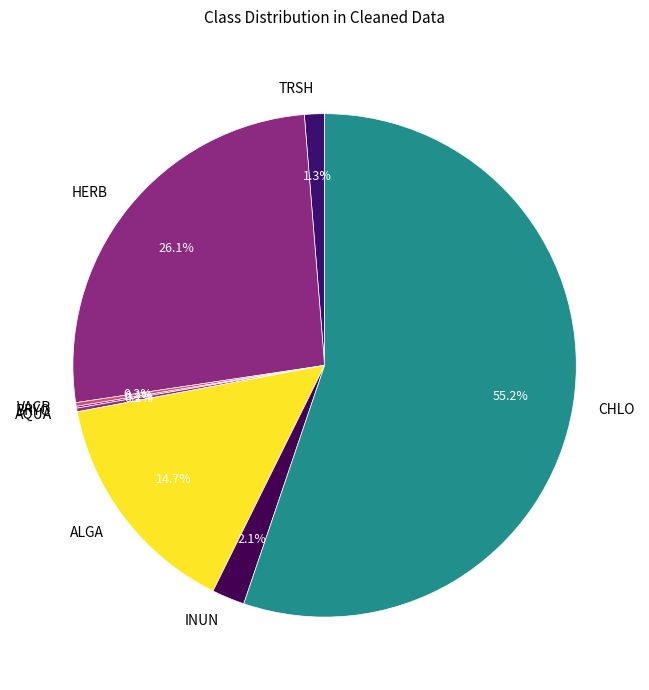

Is TRSH the majority of the pie?

No